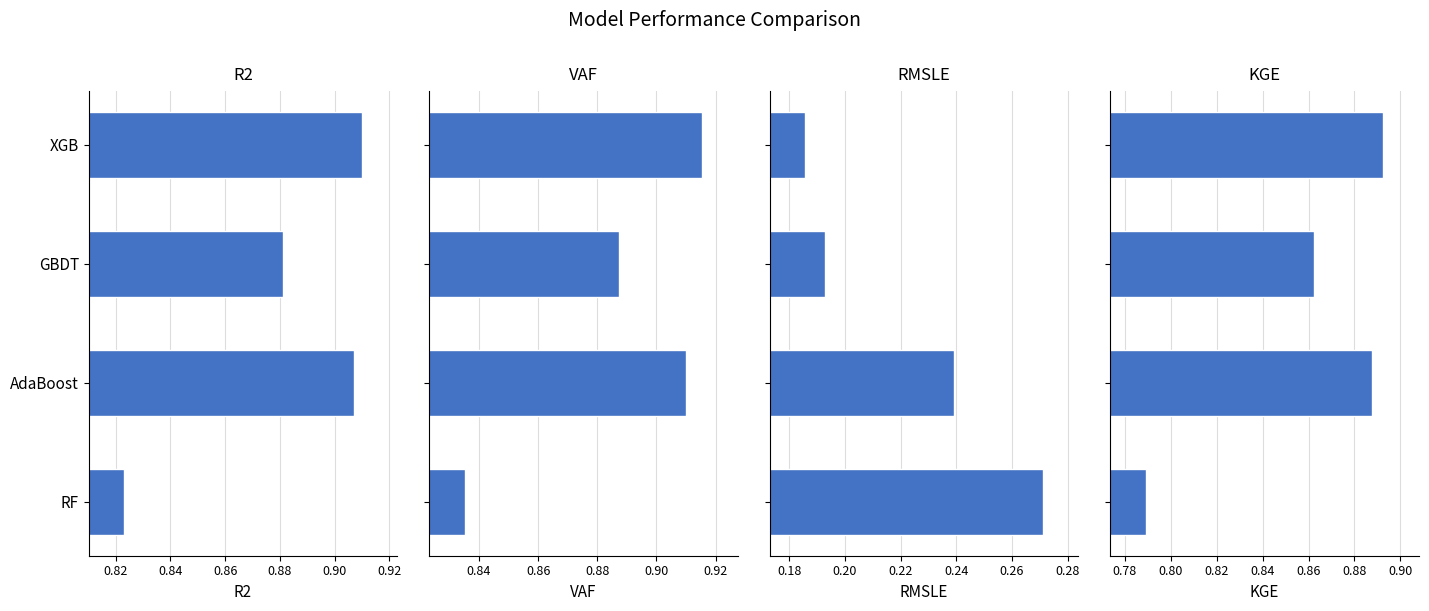

The RMSLE series shows 0.1 at XGB. True or false?

False